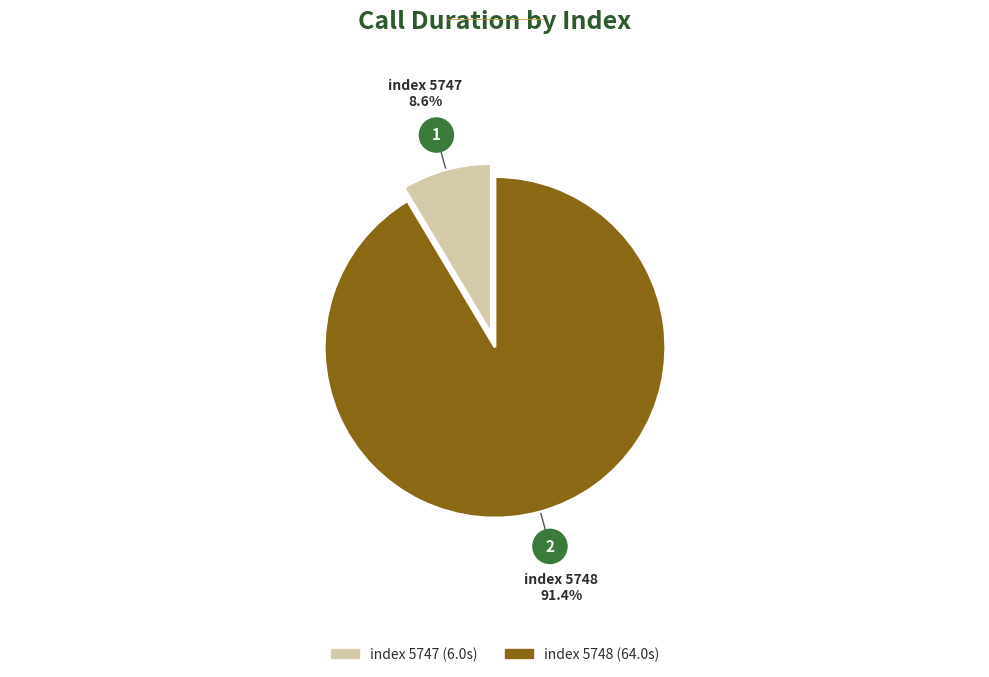

Is there any slice that represents more than half of the pie?

Yes